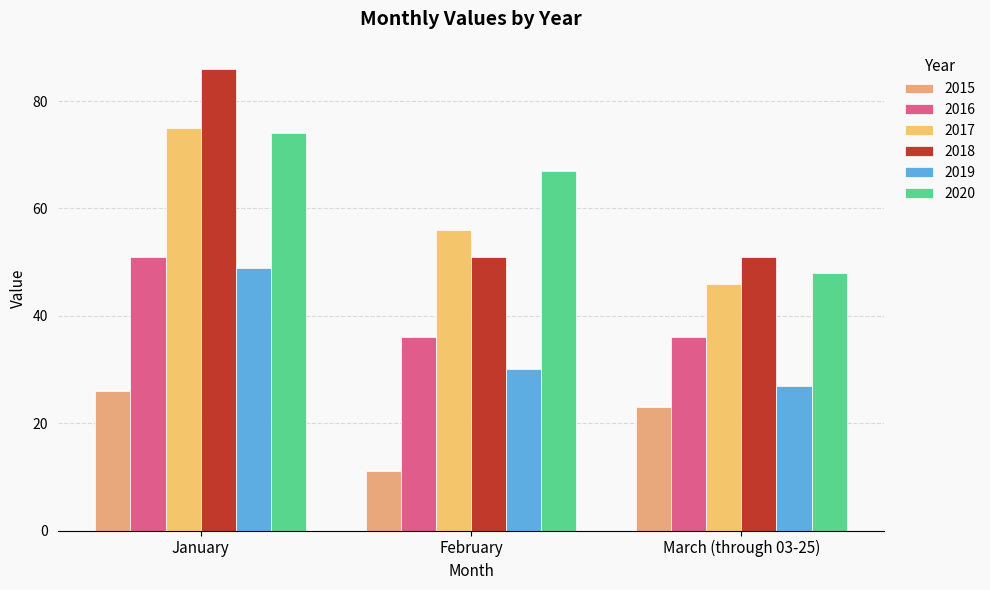

Between January and March (through 03-25), which series saw the biggest shift?

2018